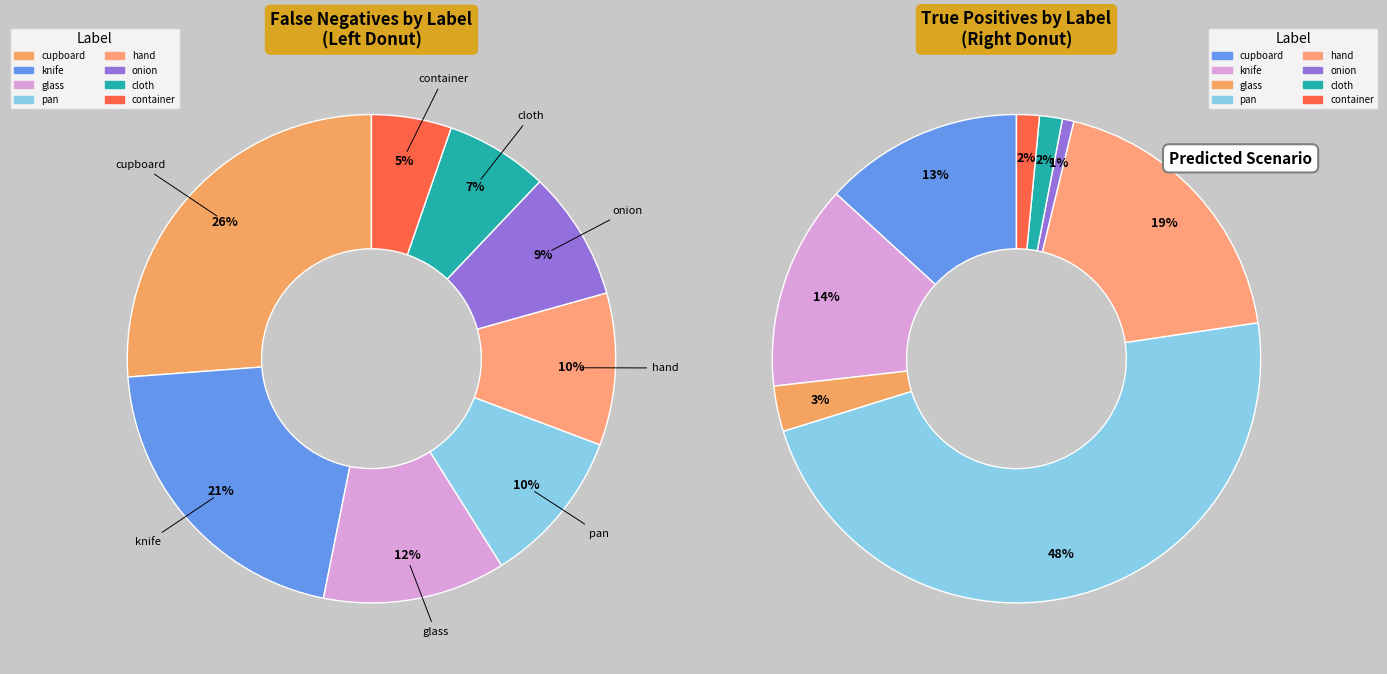

Which category has the biggest portion of the pie?

cupboard